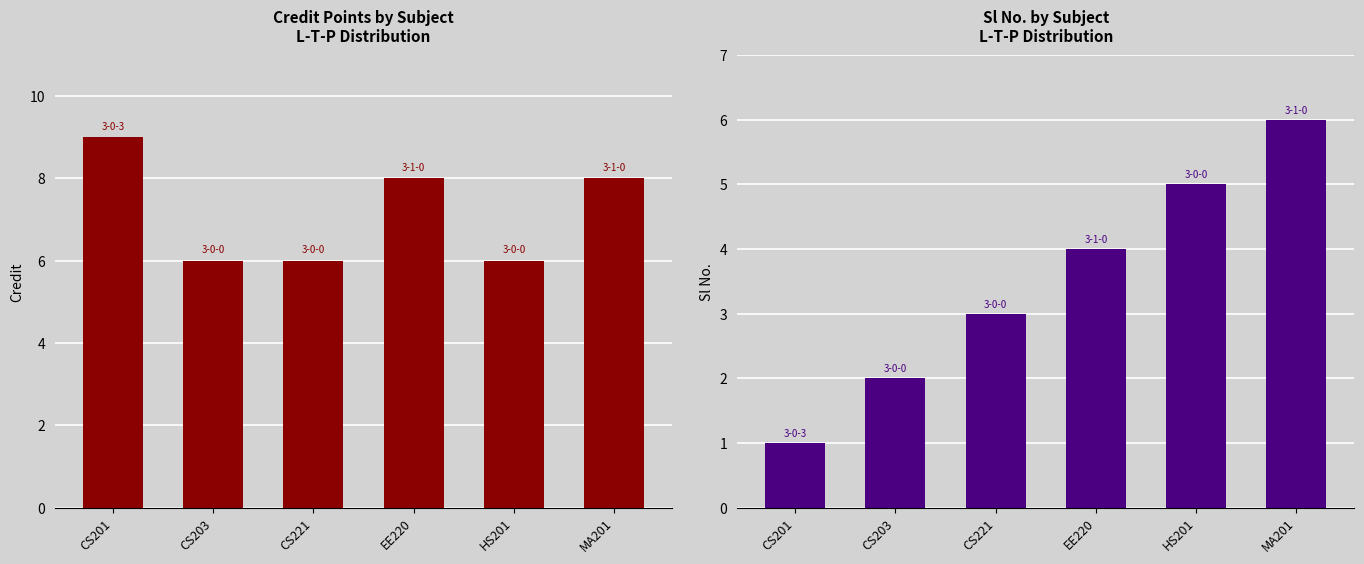

Rank the series by their average value, from highest to lowest.

Credit, Sl No.